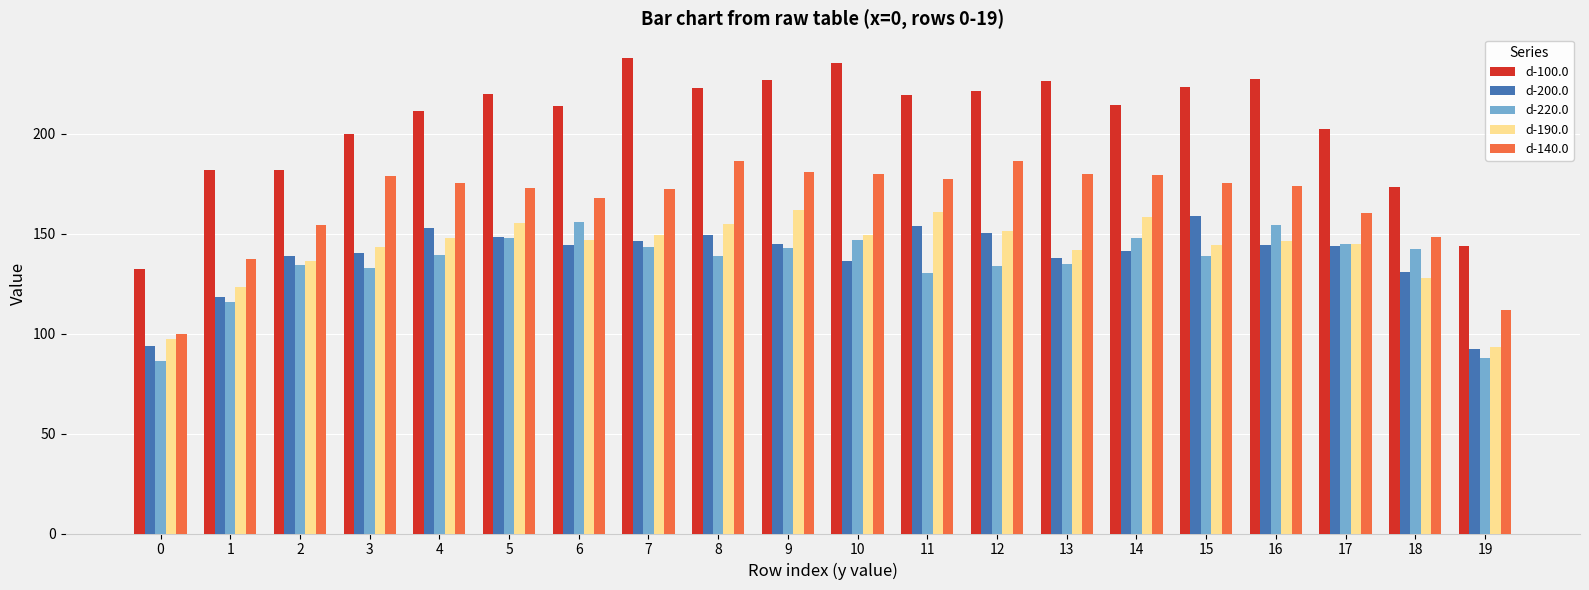

What is the difference between the d-190.0 values at 19 and 2?

43.0